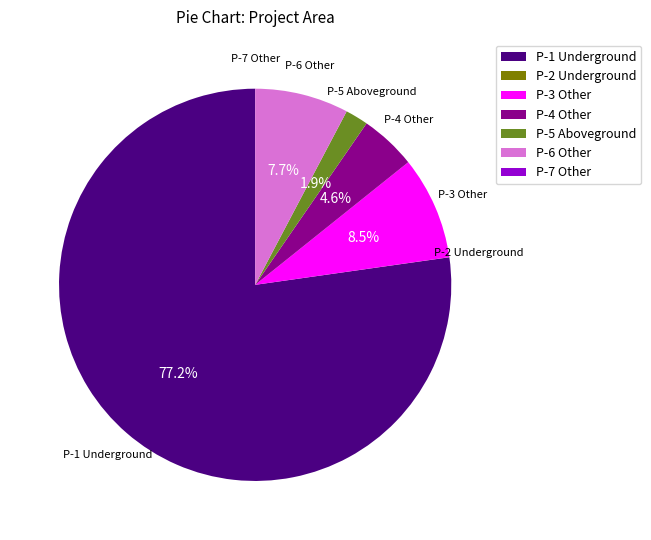

Combined, what portion of the pie is P-4 Other and P-3 Other?

13.1%